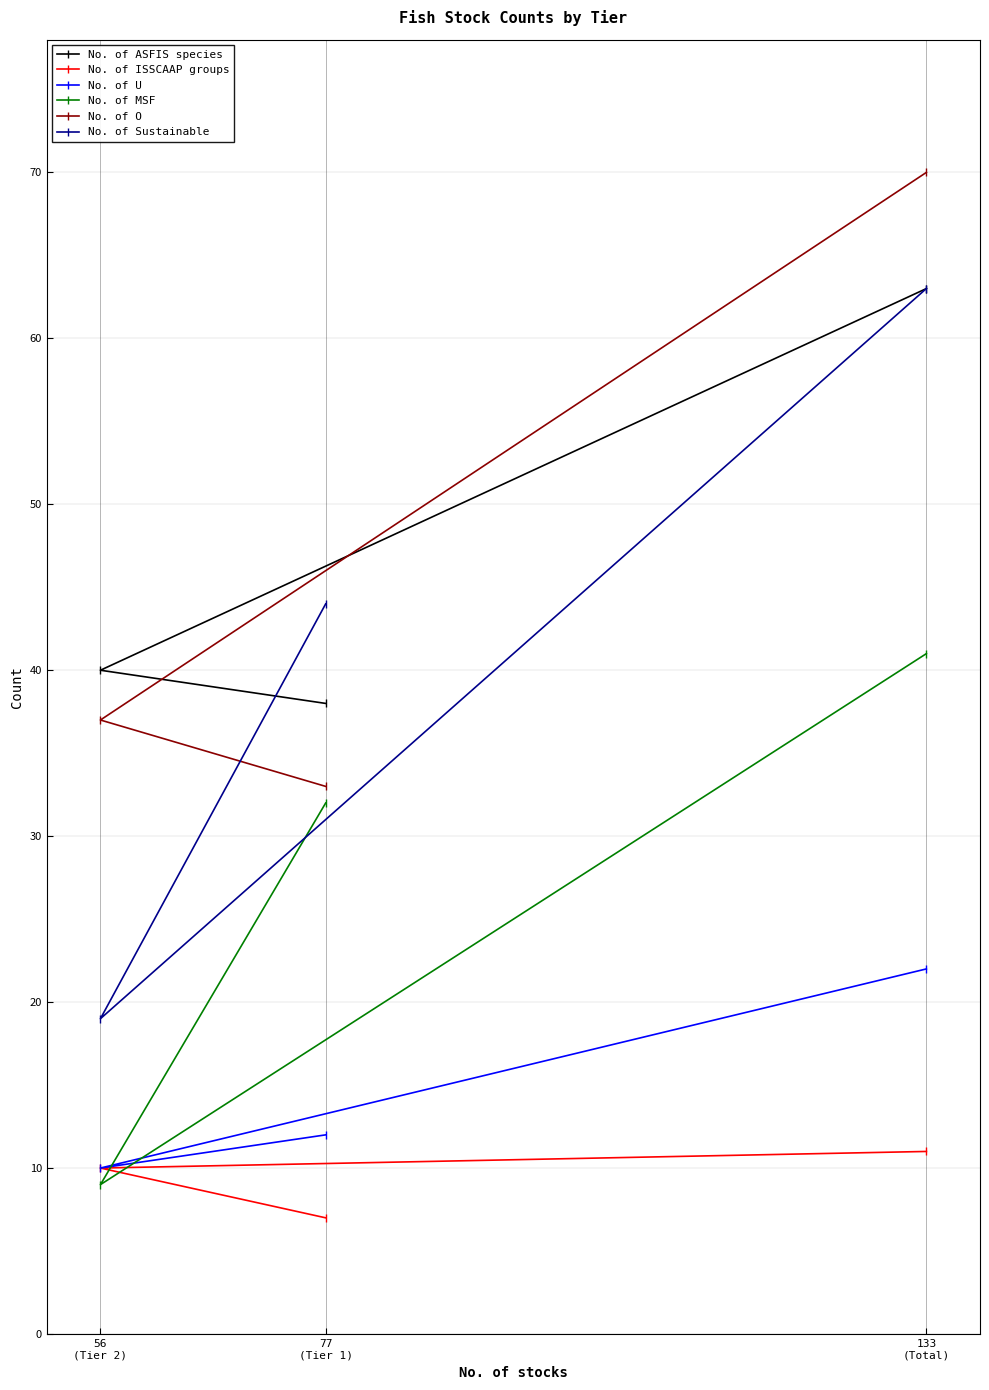

At how many categories does at least one series exceed 40?

2